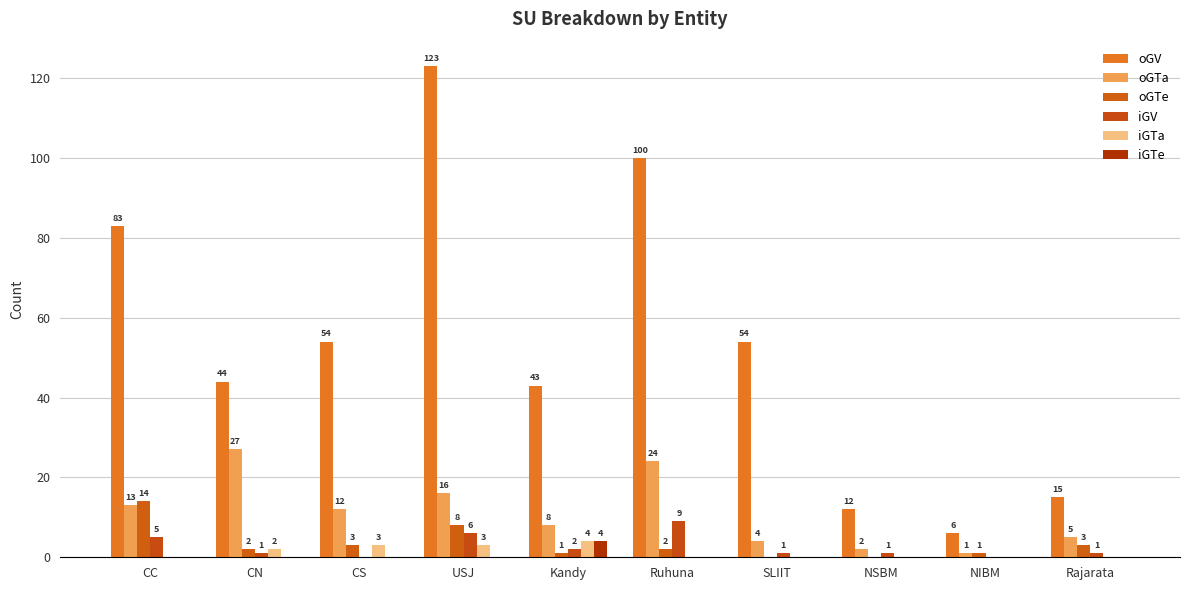

How many data points in iGTa are above 0?

4